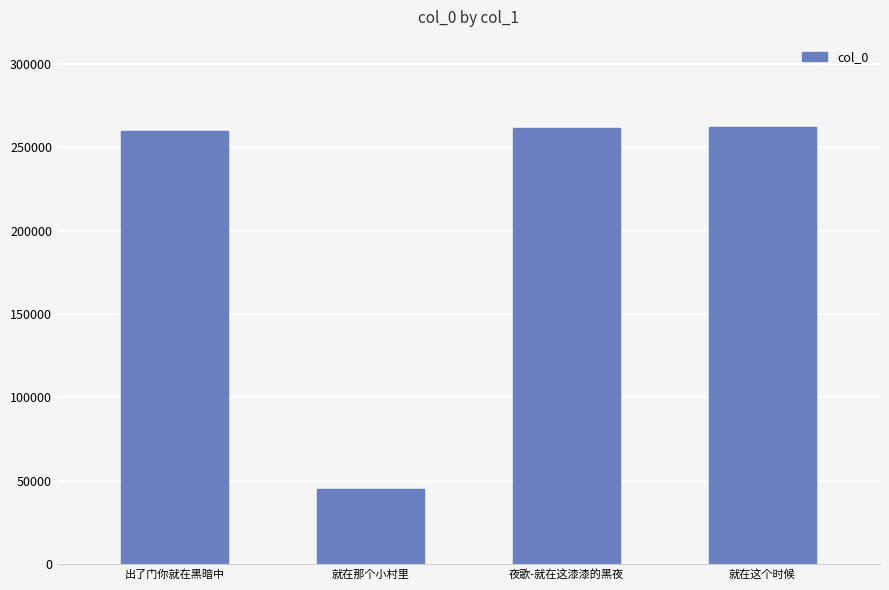

Read the value at 就在那个小村里, to the nearest 50.

44950